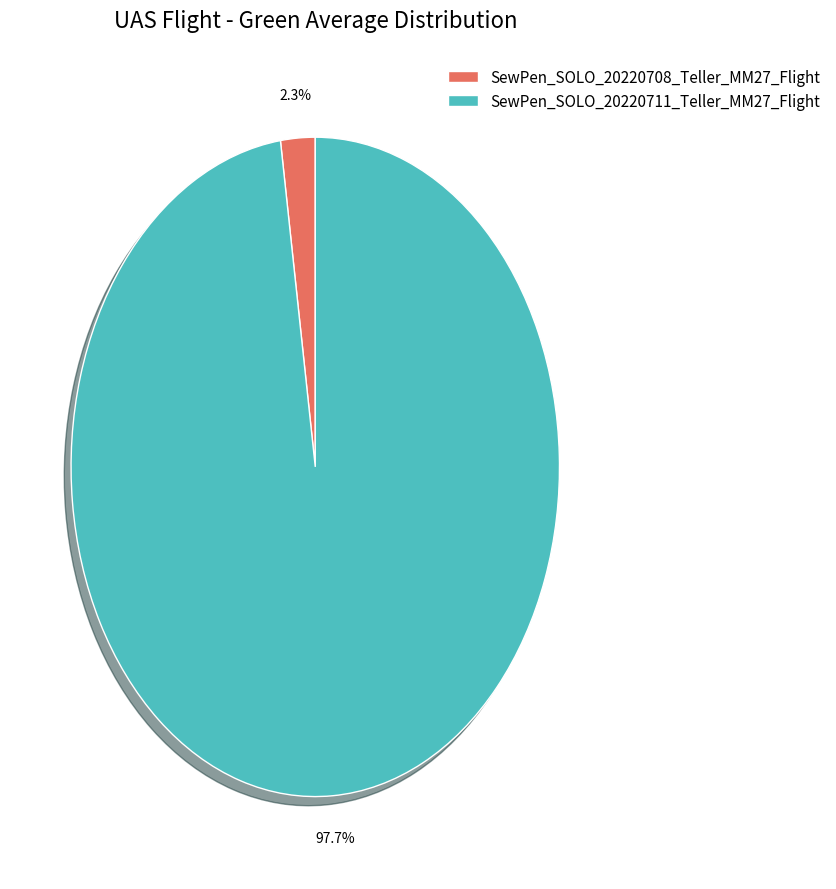

How many slices are in this pie chart?

2